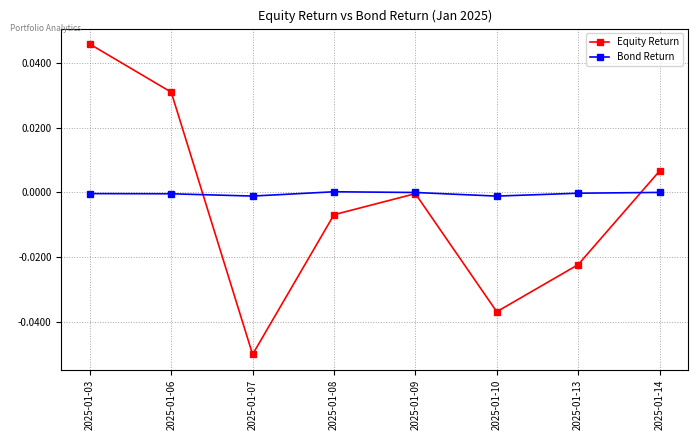

Which category has the lowest value across all series?

2025-01-07